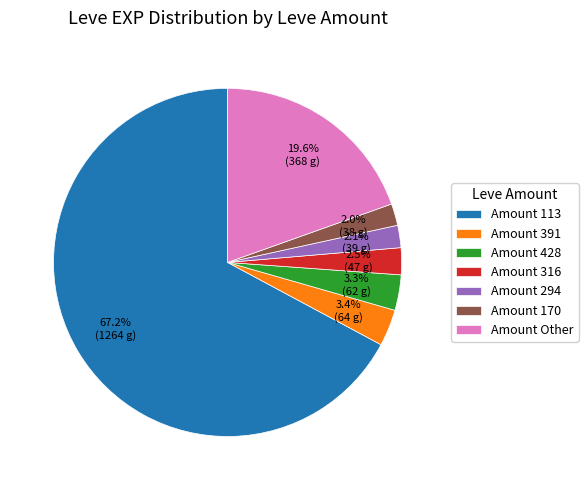

How many segments does this pie chart have?

7